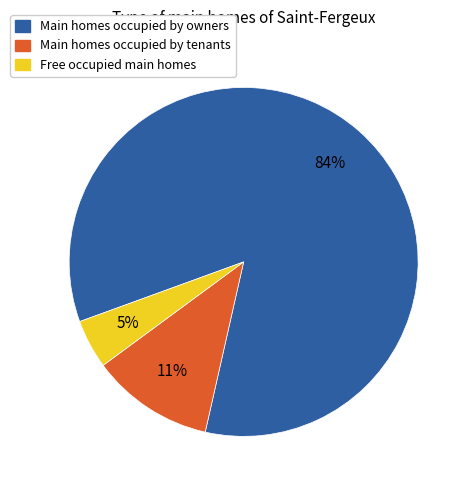

Is there a majority slice in this chart?

Yes